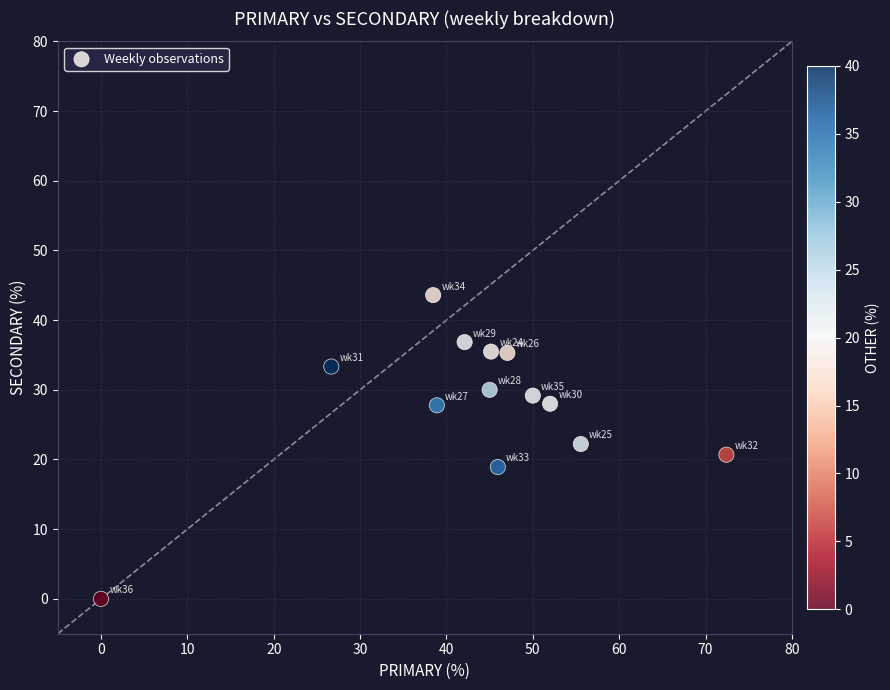

What is the range of Y values (max minus min)?

43.6